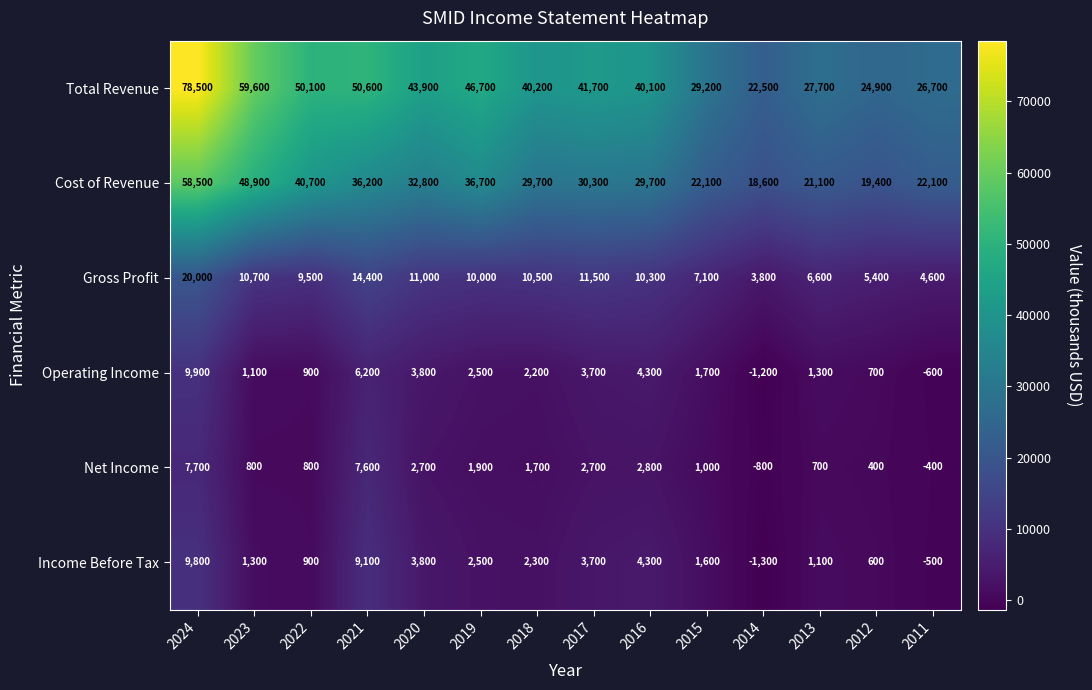

At which category is the sum across all series the highest?

2024